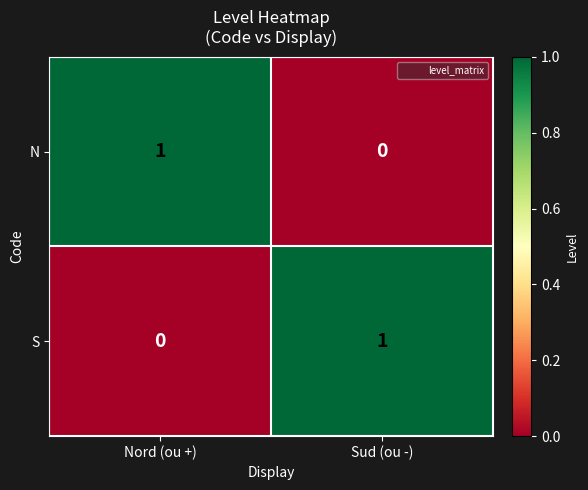

Which category has the lowest value in the N series?

Sud (ou -)